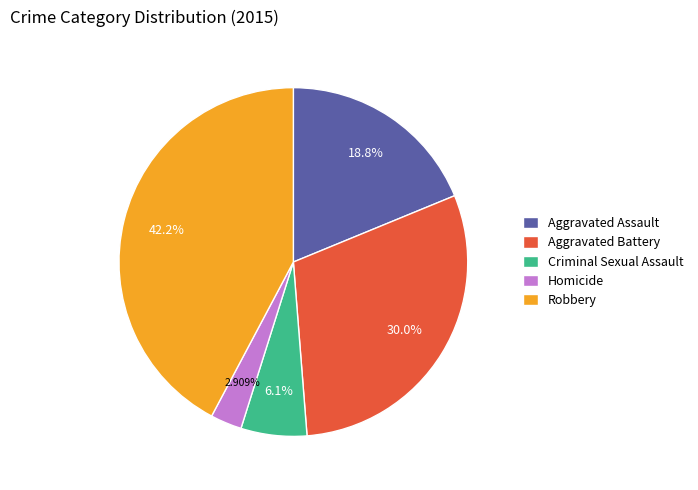

Which category has the smallest portion of the pie?

Homicide